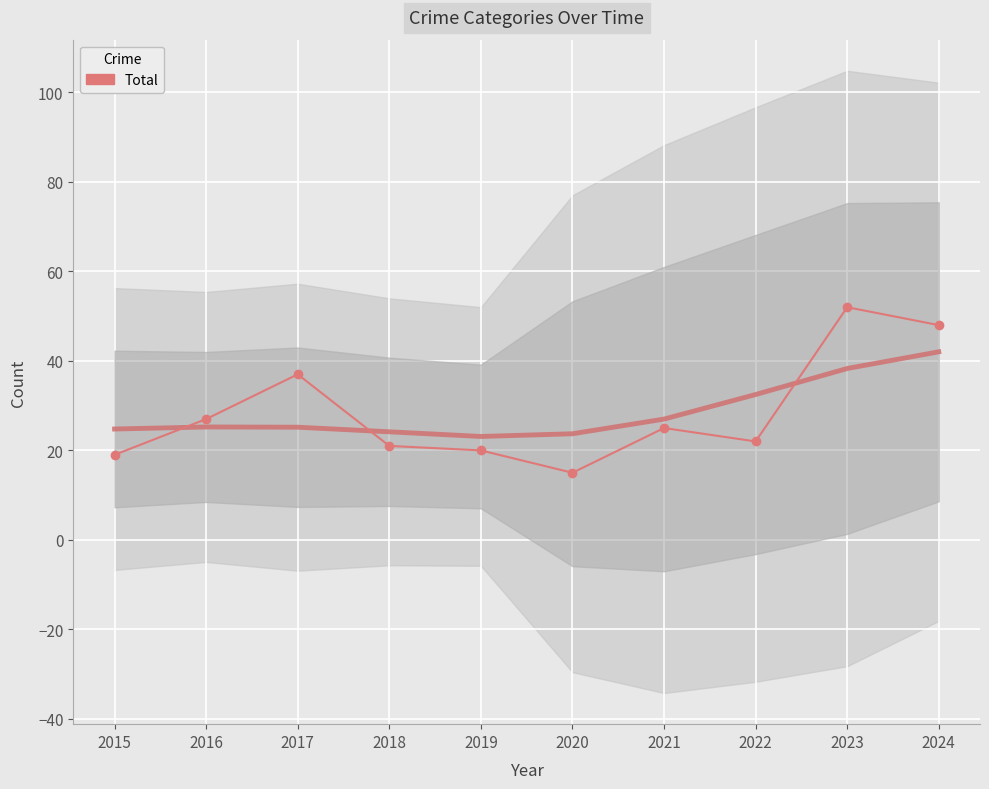

Approximately how many times larger is the value at 2015 compared to 2024?

0.4